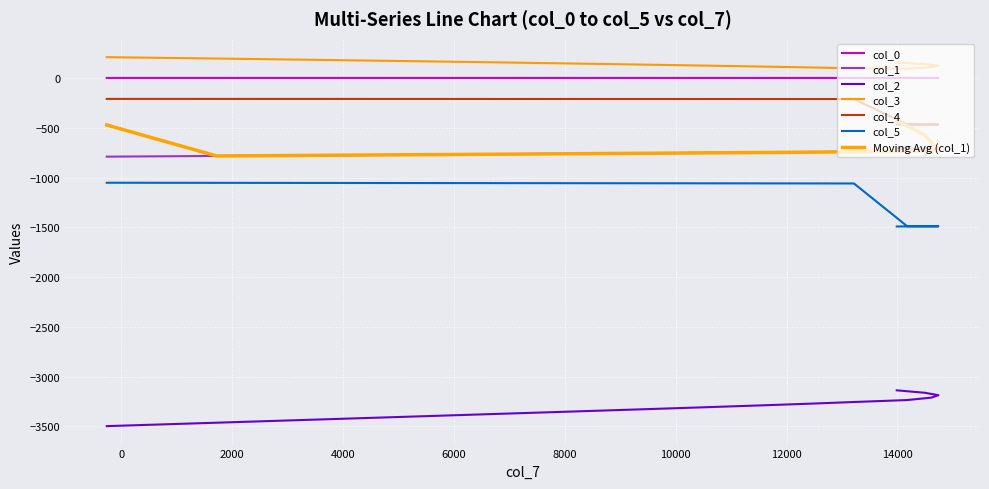

Which has a higher value, 8000 or 0?

8000